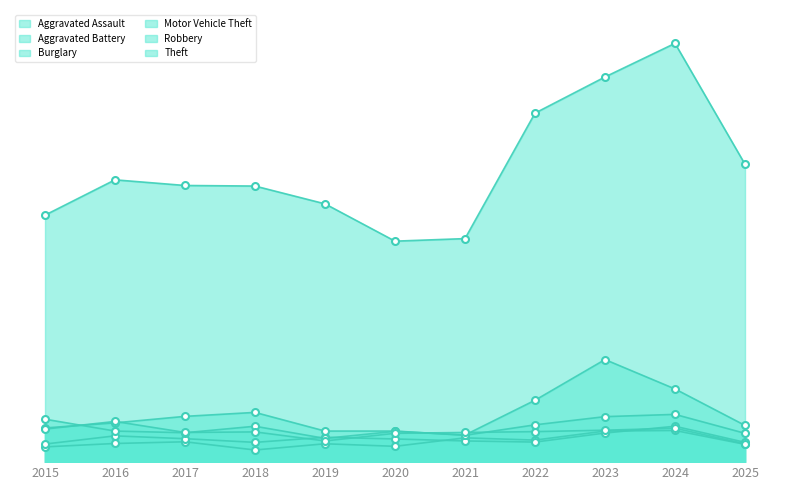

Reading left to right, transcribe all the data shown in this chart.

Aggravated Assault: 54	66	72	43	65	56	86	78	110	112	63
Aggravated Battery: 64	93	83	70	88	82	75	71	103	127	70
Burglary: 121	139	162	176	110	110	95	132	161	169	102
Motor Vehicle Theft: 152	110	104	127	84	109	96	219	363	259	130
Robbery: 117	144	105	107	75	102	105	108	113	120	65
Theft: 874	999	979	977	914	782	791	1235	1363	1482	1054